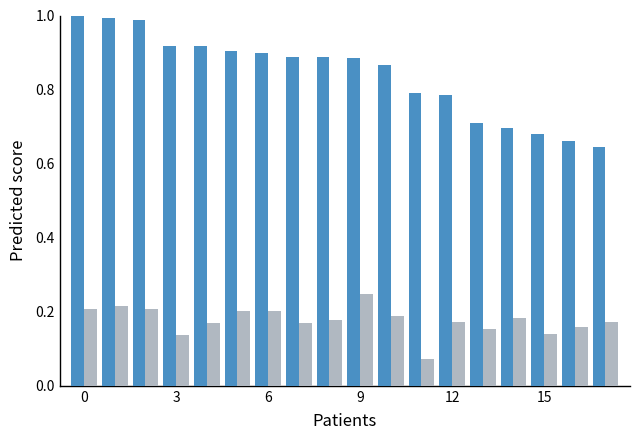

What is the label of the 12th bar from the right?

6